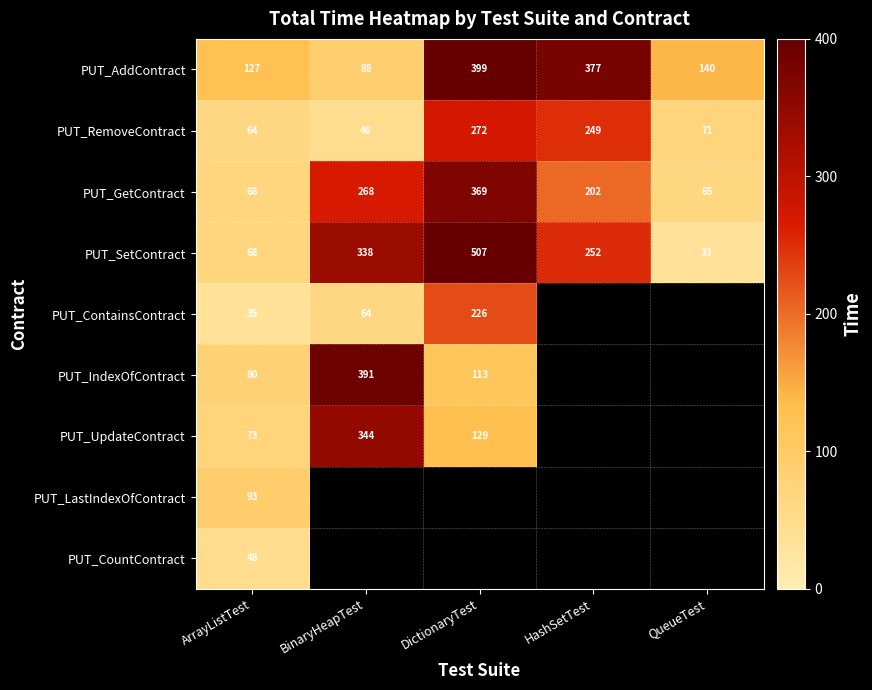

What is the lowest value of the PUT_SetContract series?

33